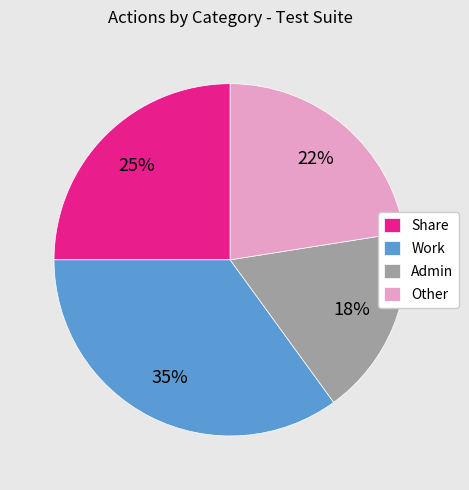

True or false: Work accounts for 35% of the total.

True